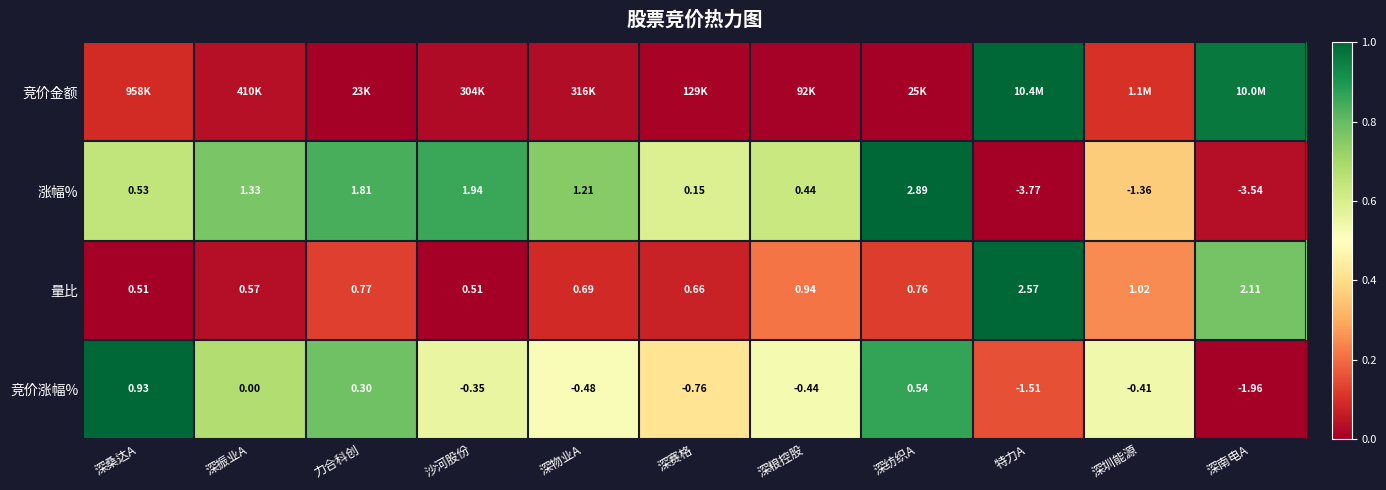

How many negative values does the 竞价涨幅% series have?

7